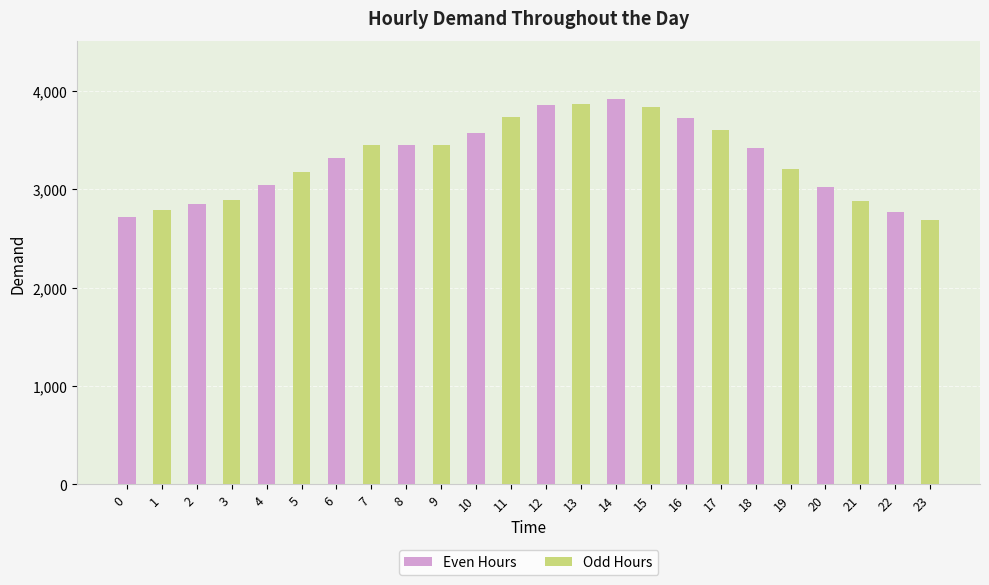

At which label does Even Hours reach its peak?

14